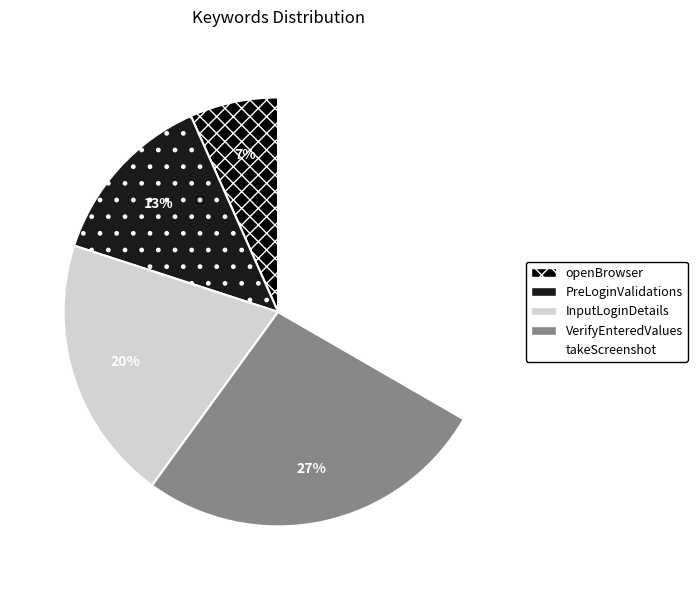

What percentage is the VerifyEnteredValues slice, to the nearest percent?

27%